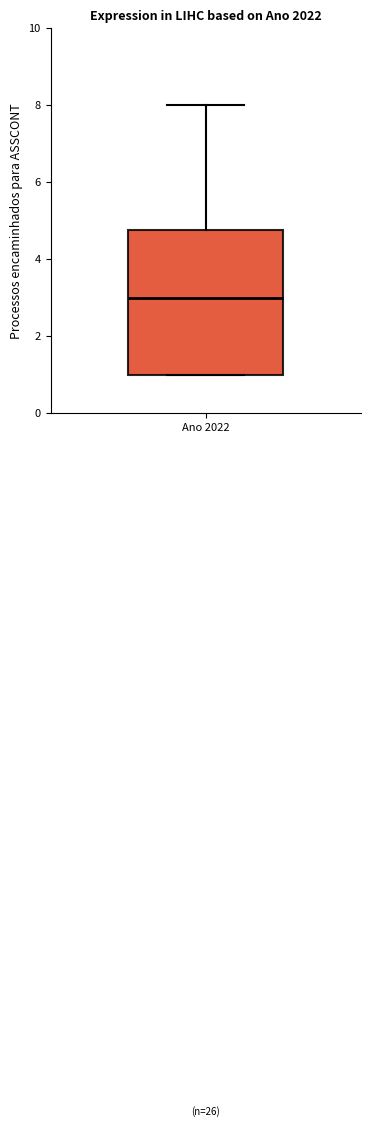

Read this box plot against the y-axis: the position of the median line, the range covered by the box, and the ends of both whiskers. The values are not printed on the chart, so give them approximately, as read against the axis.

median 3.0, box 1.0 to 4.8, whiskers 1.0 to 8.0